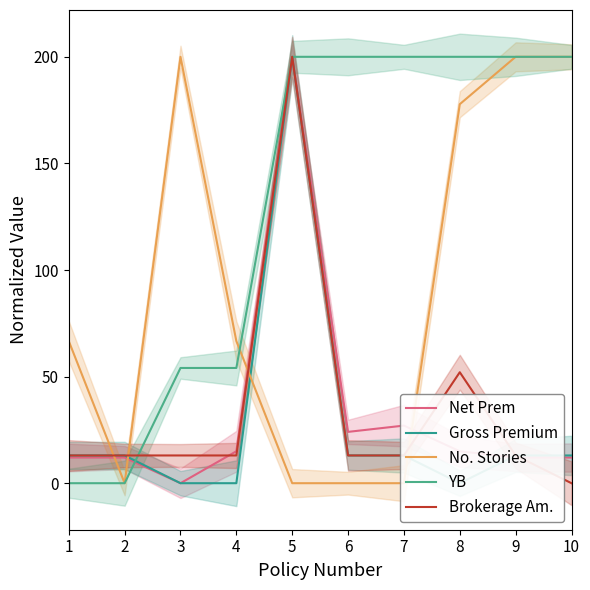

Which series has the largest range (max minus min)?

Net Prem